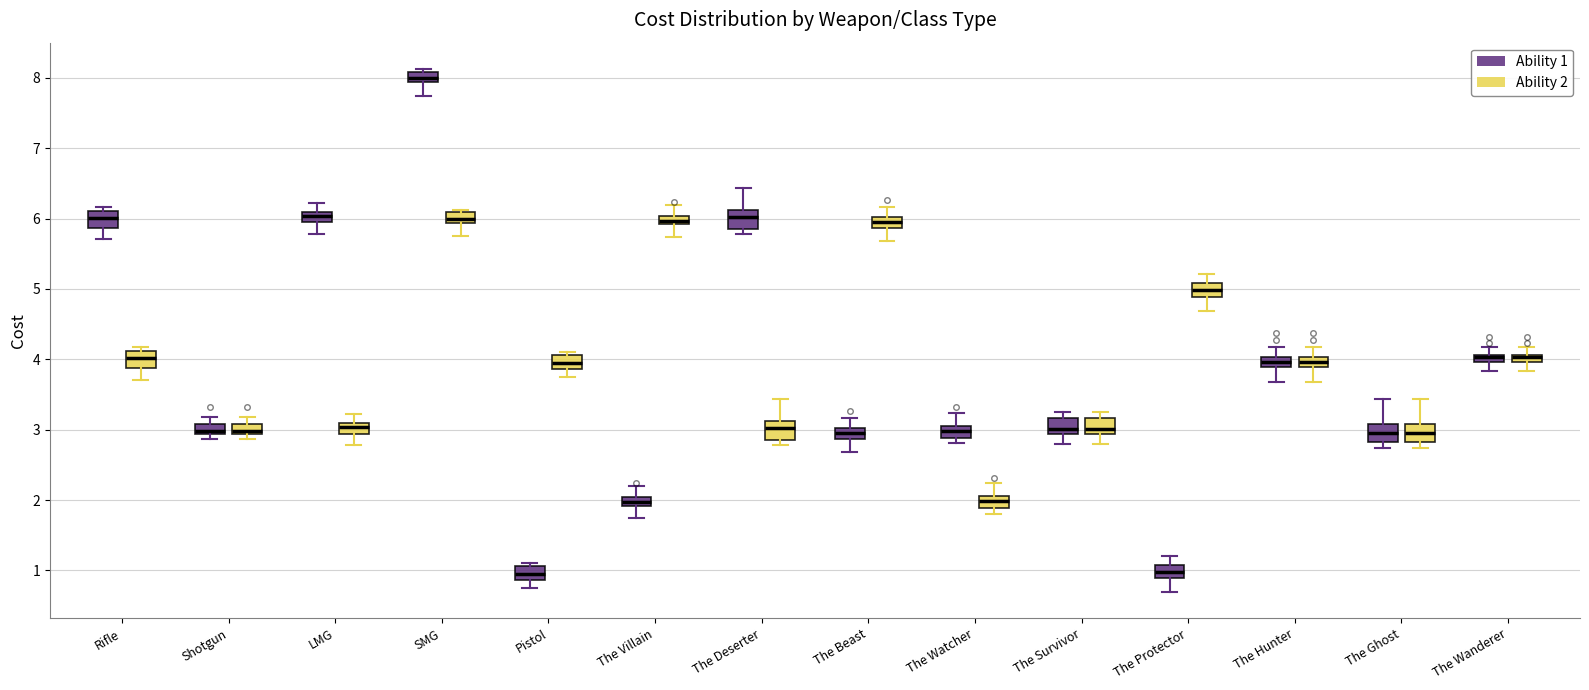

Where is the upper edge of the box for The Watcher (Ability 2) on the y-axis? The values are not printed on the chart, so give them approximately, as read against the axis.

2.1